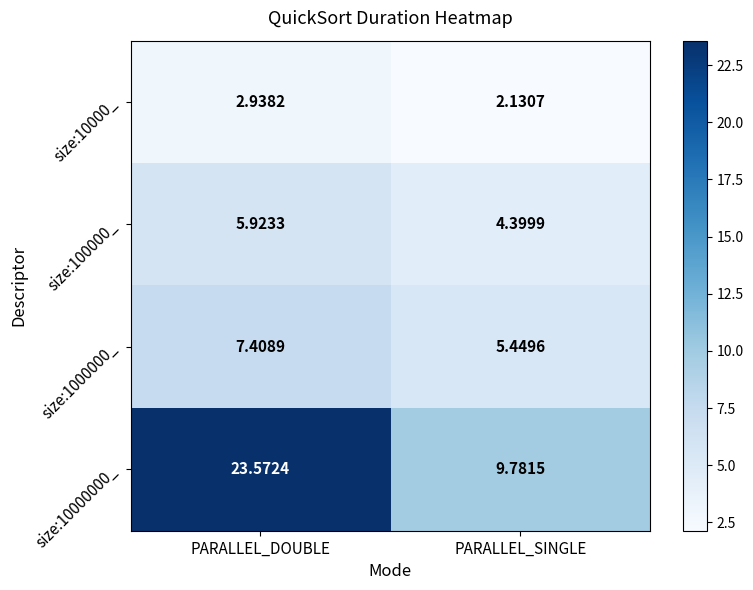

Where does the size:1000000_ series first go above 7?

PARALLEL_DOUBLE